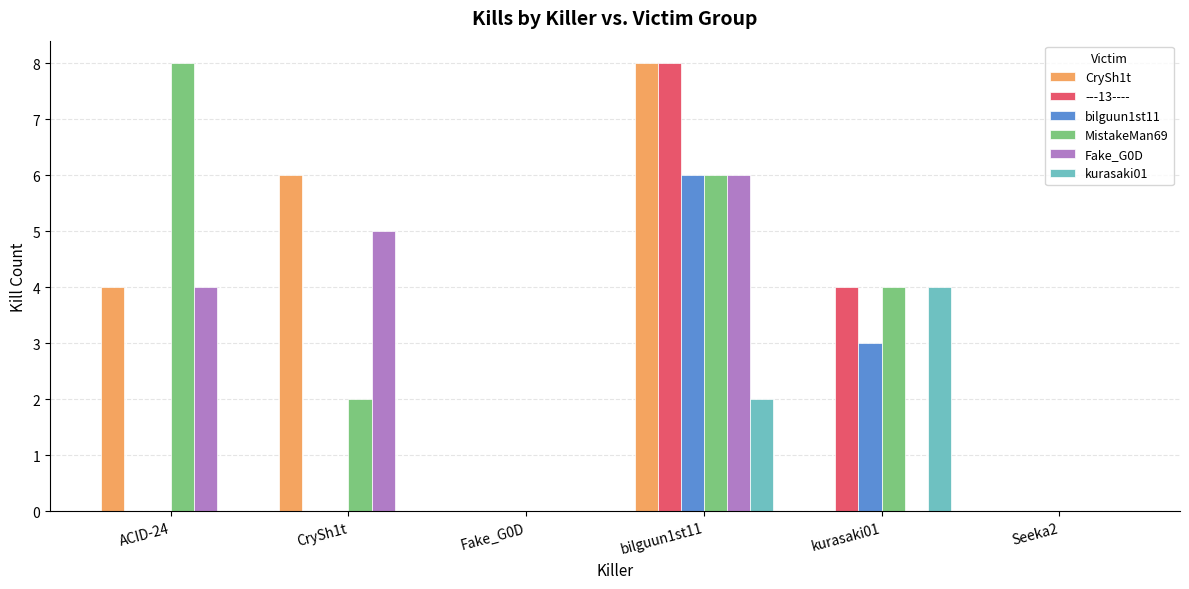

At which label is Fake_G0D closest to 3?

ACID-24